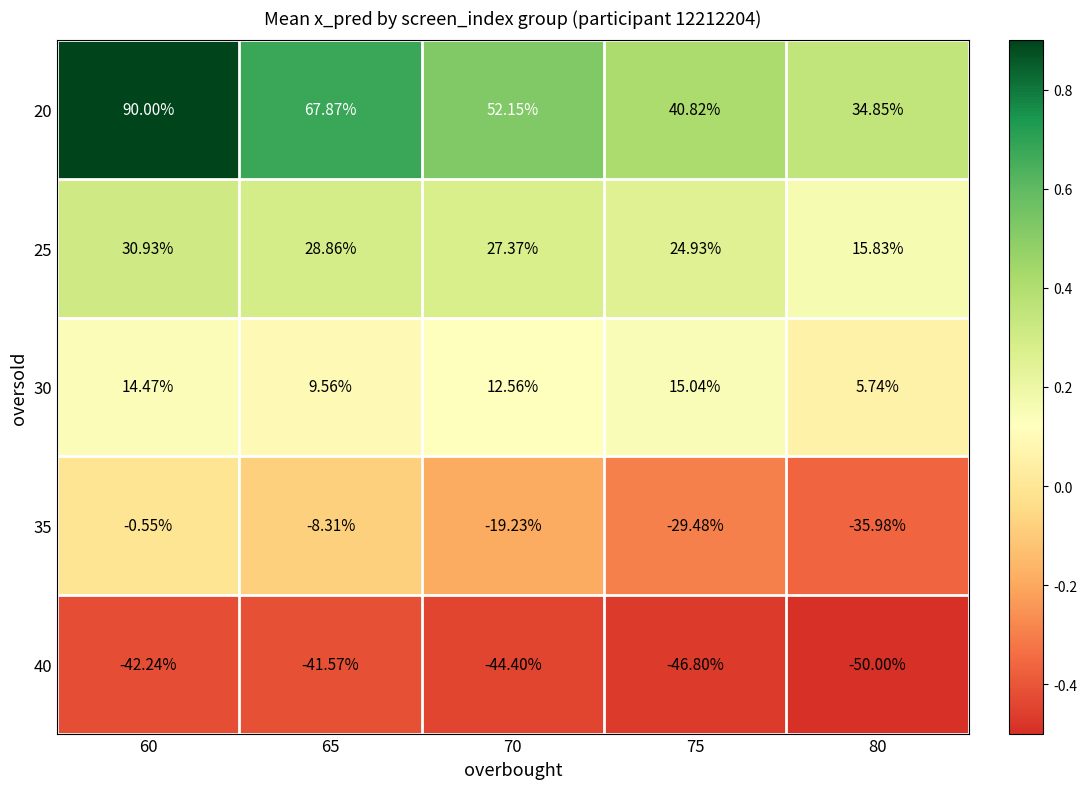

What is the maximum value shown in the chart?

90.0